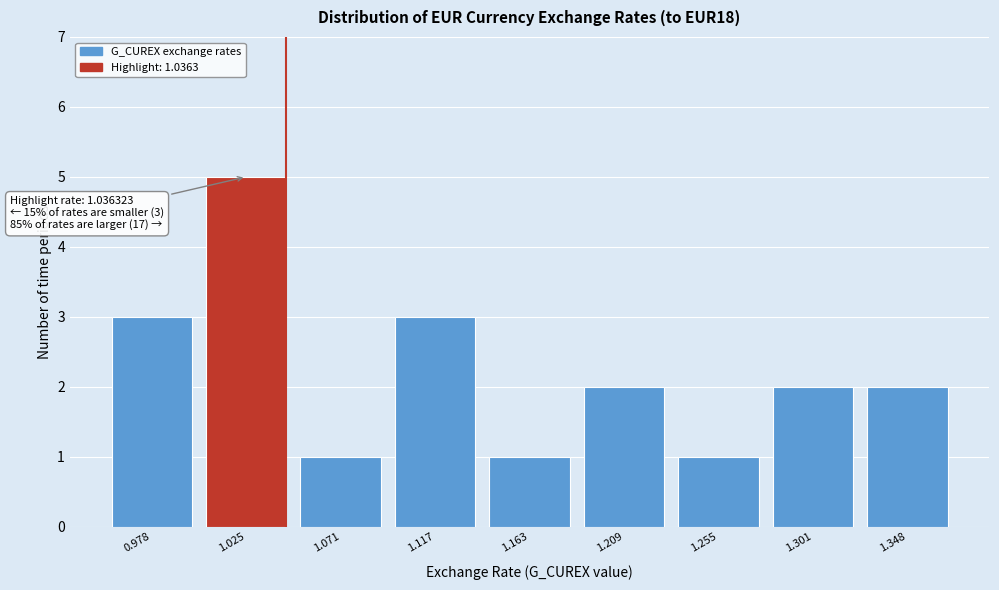

Reading left to right, what are all the values shown in this chart?

0.978=3	1.025=5	1.071=1	1.117=3	1.163=1	1.209=2	1.255=1	1.301=2	1.348=2